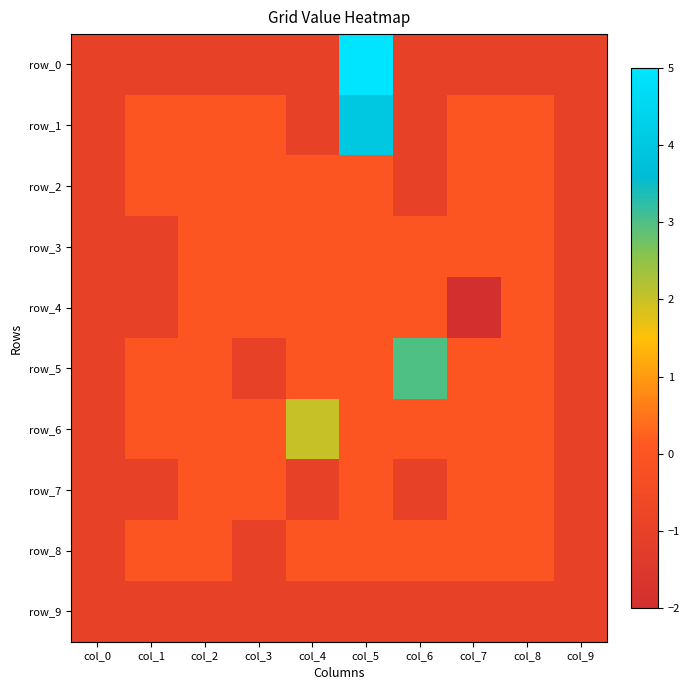

Where is row_8 nearest to the value 0?

col_1